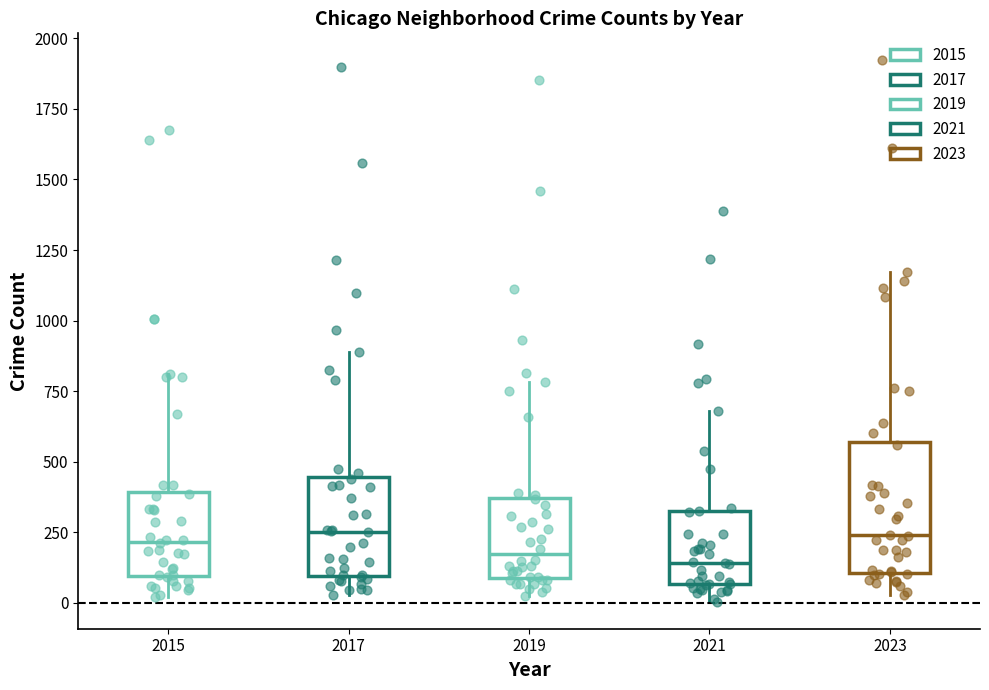

Reading left to right, transcribe this box plot: for each box, give where its median line is, the range the box spans, and where its two whiskers end, as read against the y-axis. The values are not printed on the chart, so give them approximately, as read against the axis.

2015: median 200, box 100 to 400, whiskers 0 to 800
2017: median 250, box 100 to 450, whiskers 50 to 900
2019: median 150, box 100 to 350, whiskers 0 to 800
2021: median 150, box 50 to 300, whiskers 0 to 700
2023: median 250, box 100 to 550, whiskers 50 to 1150